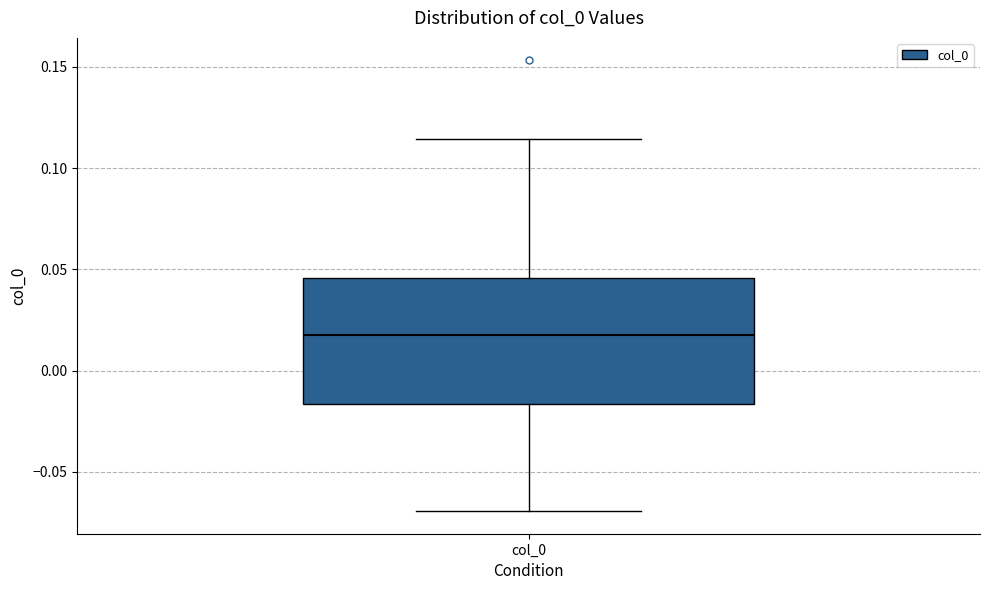

Read this box plot against the y-axis: the position of the median line, the range covered by the box, and the ends of both whiskers. The values are not printed on the chart, so give them approximately, as read against the axis.

median 0.015, box -0.015 to 0.045, whiskers -0.070 to 0.115